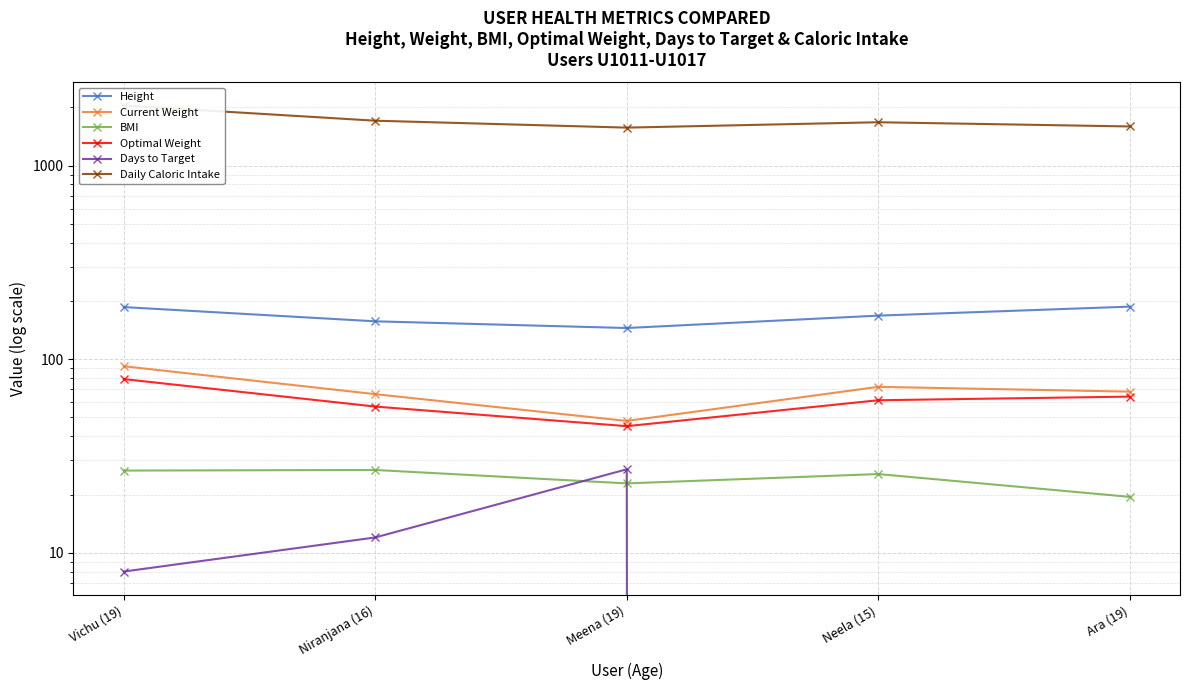

What is the label of the 1st point from the left?

Vichu (19)